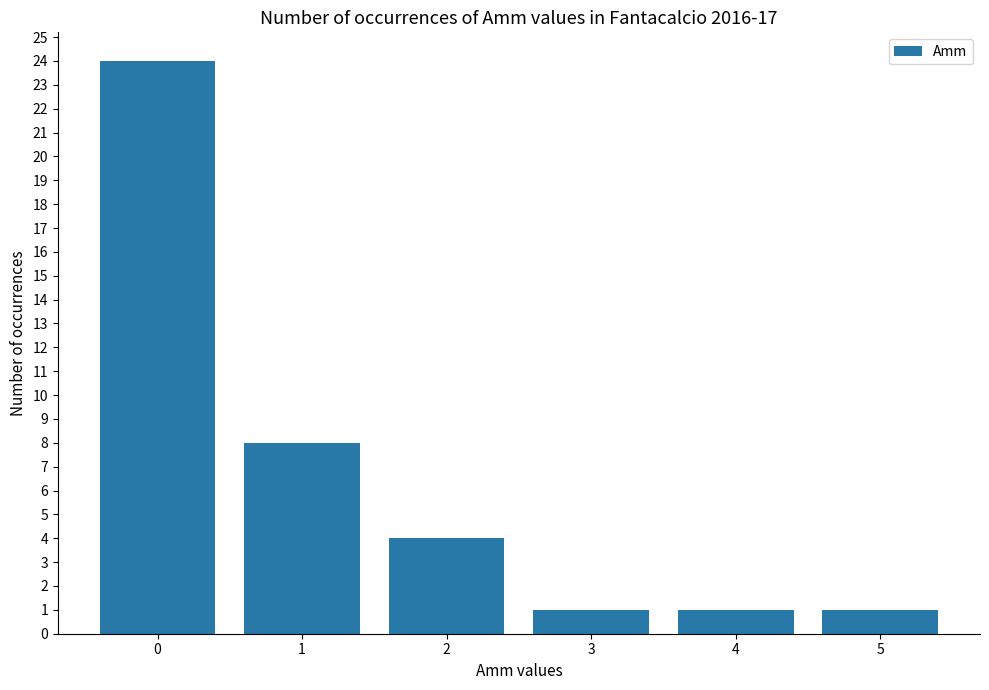

How many values are between 1 and 8?

5